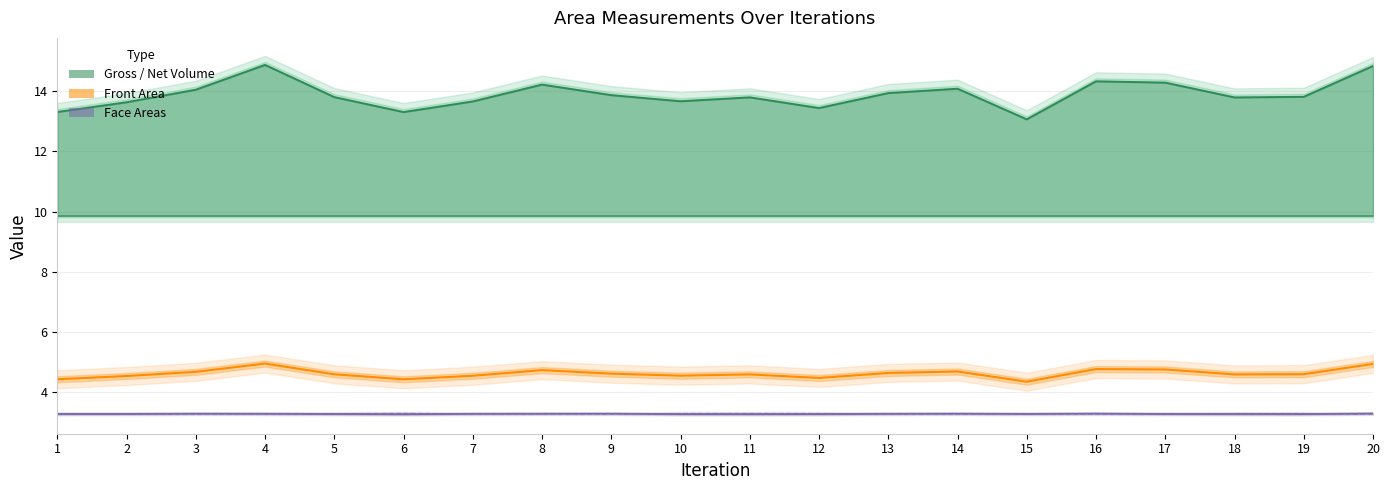

At which category does Back Face Area reach its first local valley?

3